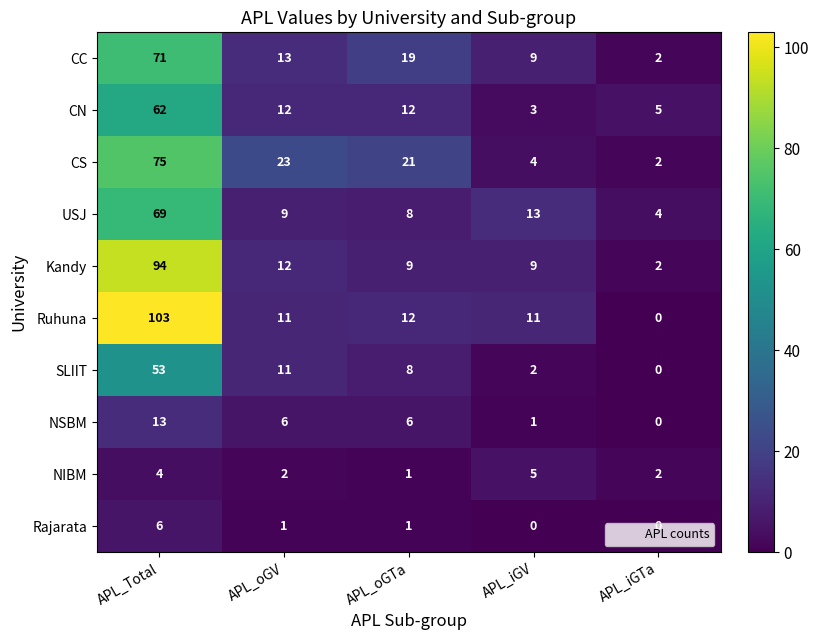

At which category is the sum across all series the highest?

APL_Total